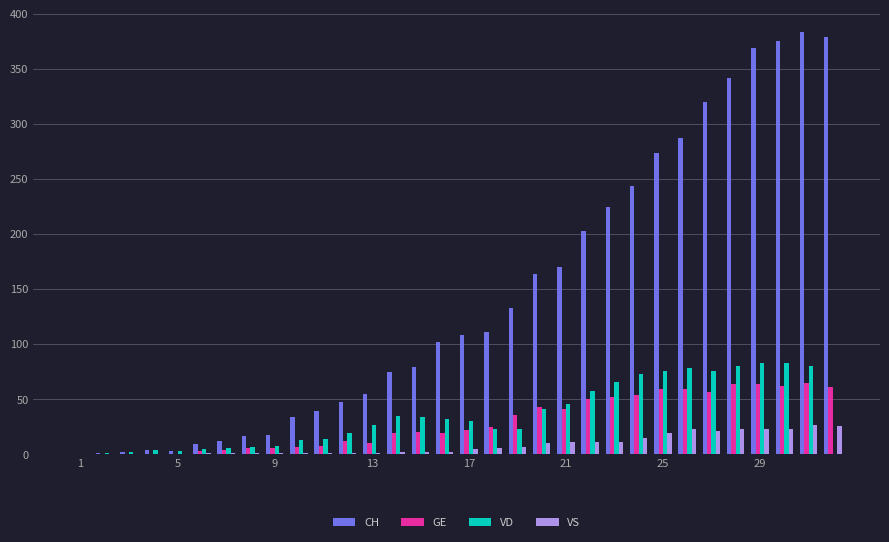

How many data points does each series have?

32